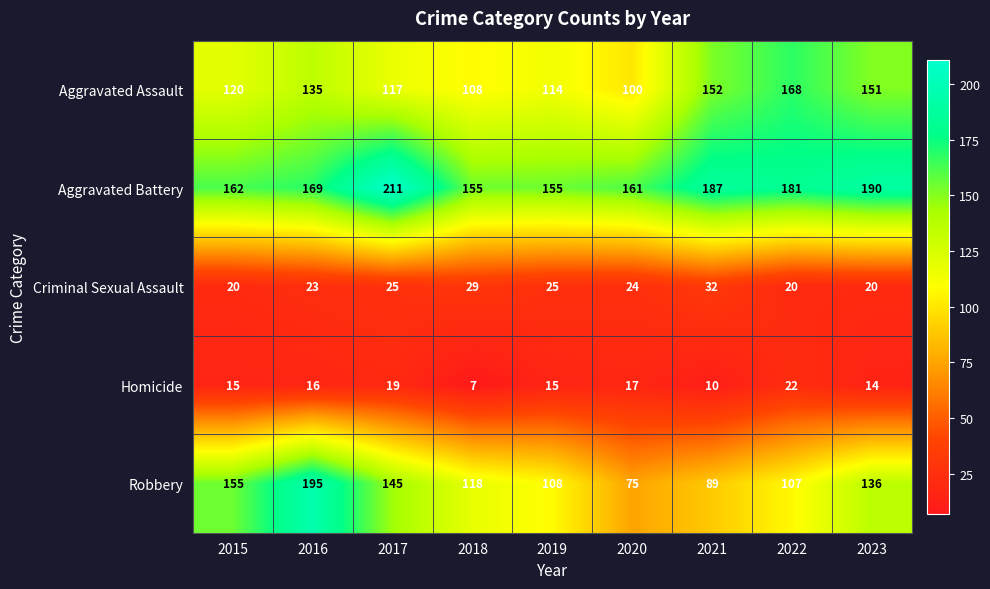

Is it true that Robbery equals 52 at 2023?

False